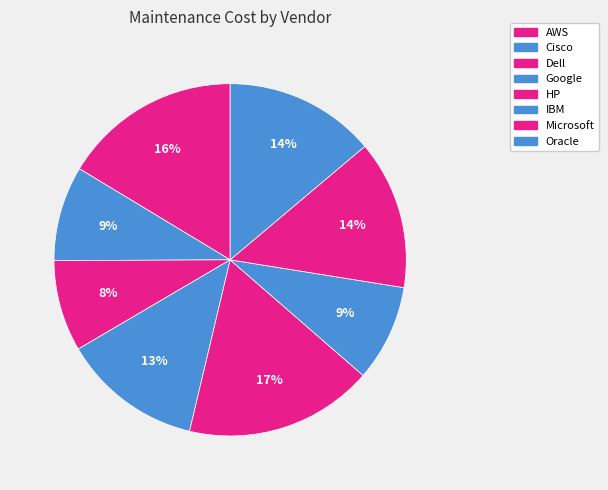

Does any single category account for the majority?

No